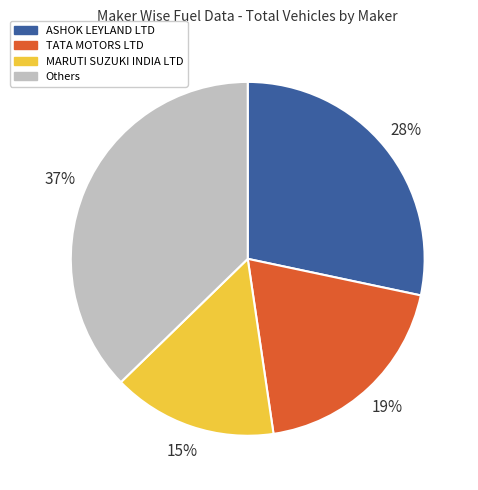

To the nearest percent, what is the difference between the largest and smallest slice percentages?

22%